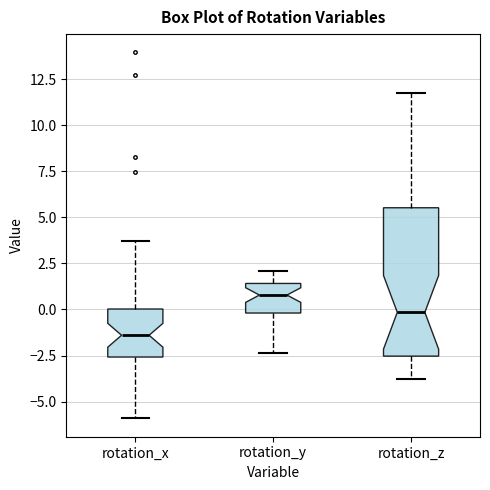

Where does the upper whisker of the box for rotation_x end on the y-axis? The values are not printed on the chart, so give them approximately, as read against the axis.

3.5